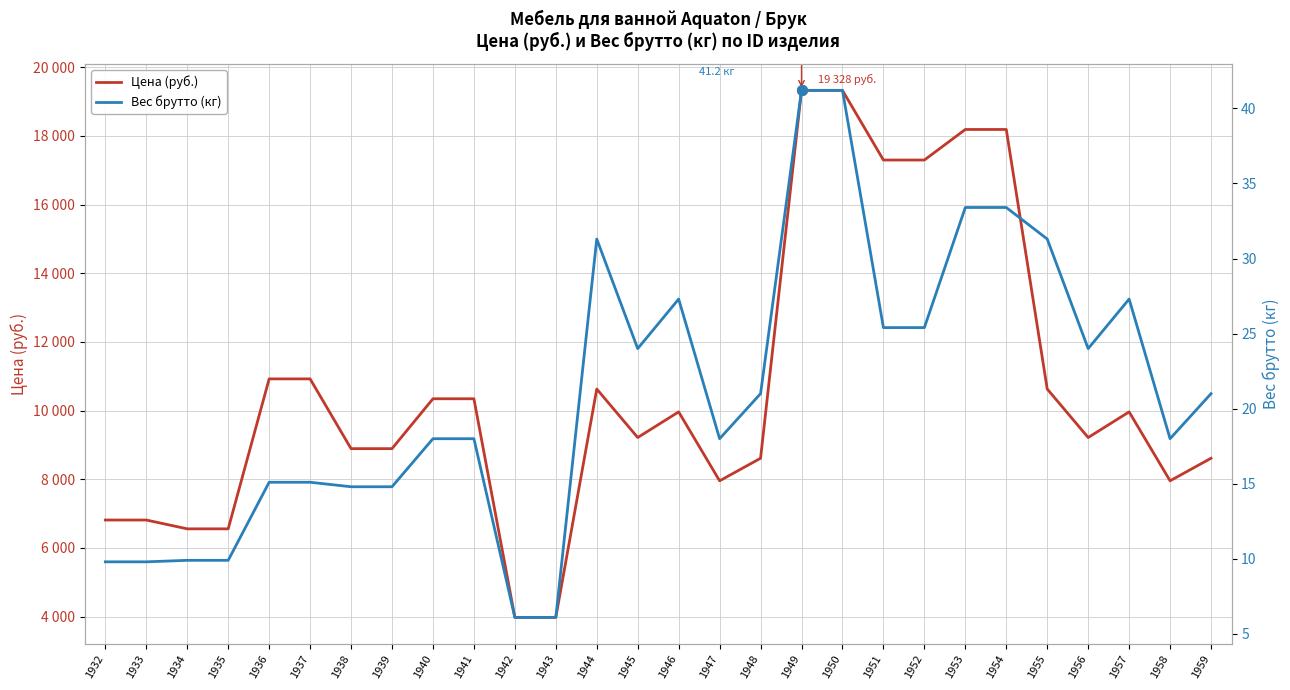

What is the average value of the Вес брутто (кг) series?

21.1